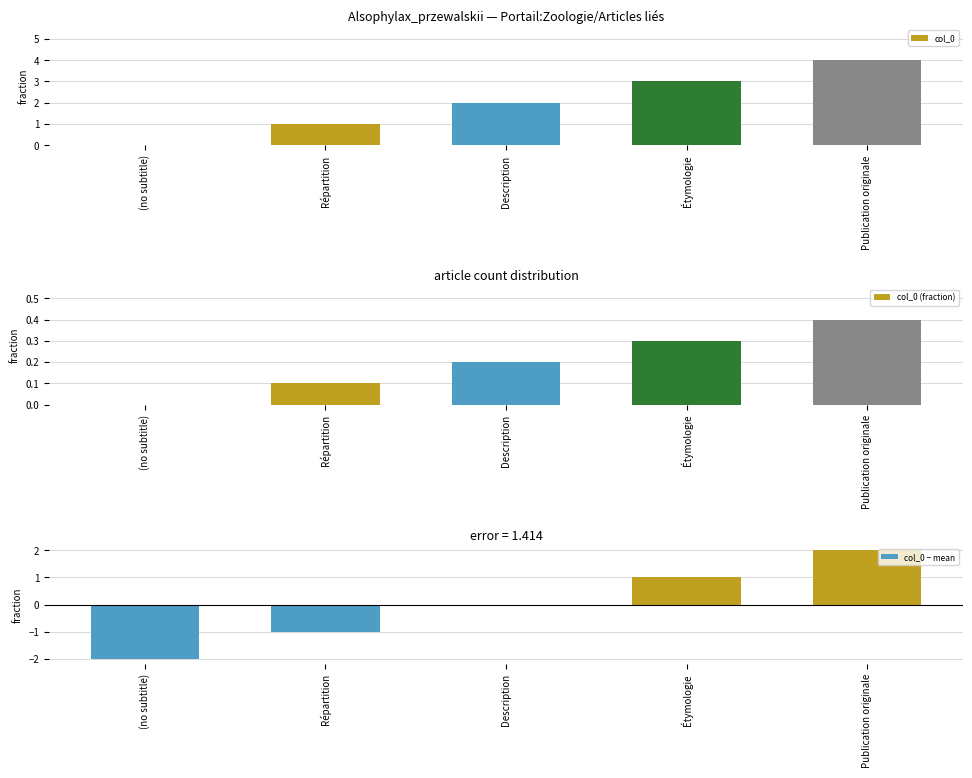

Is it true that col_0 equals 1 at Répartition?

True